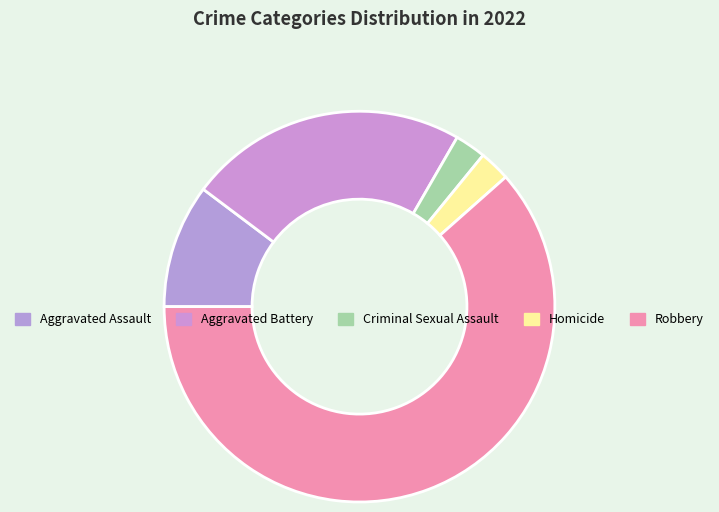

How many segments does this pie chart have?

5